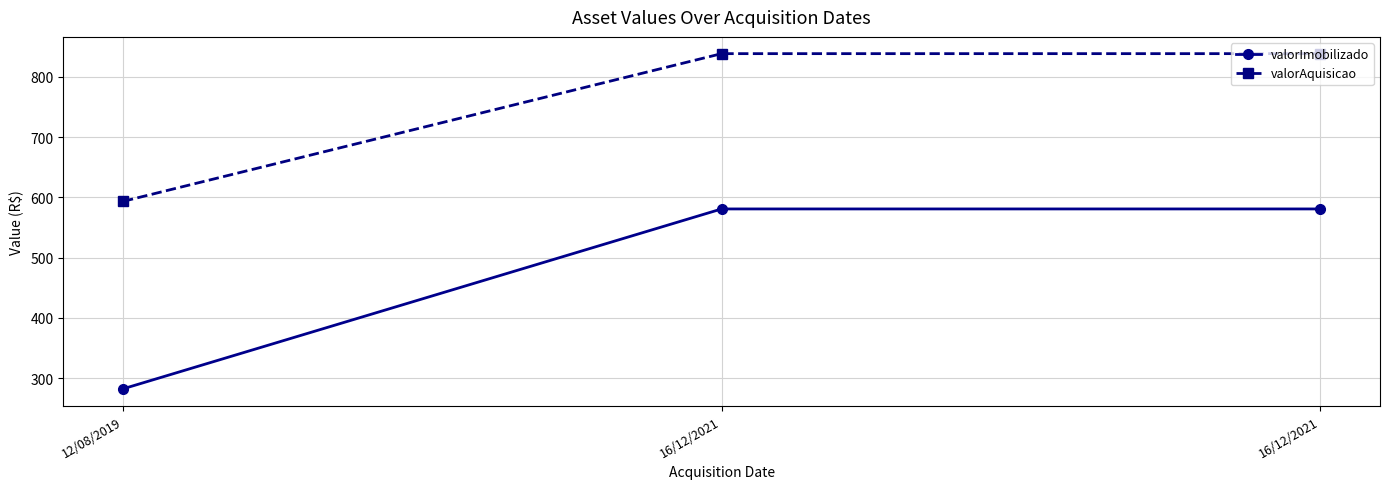

How many lines are shown in the chart?

2